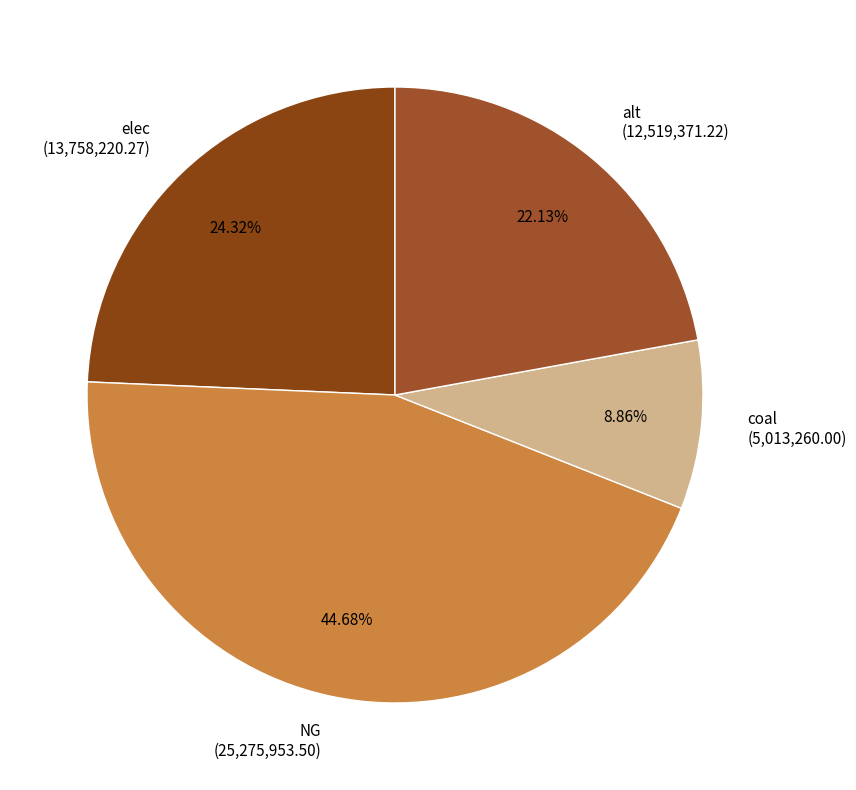

What is the largest slice in the pie chart?

NG